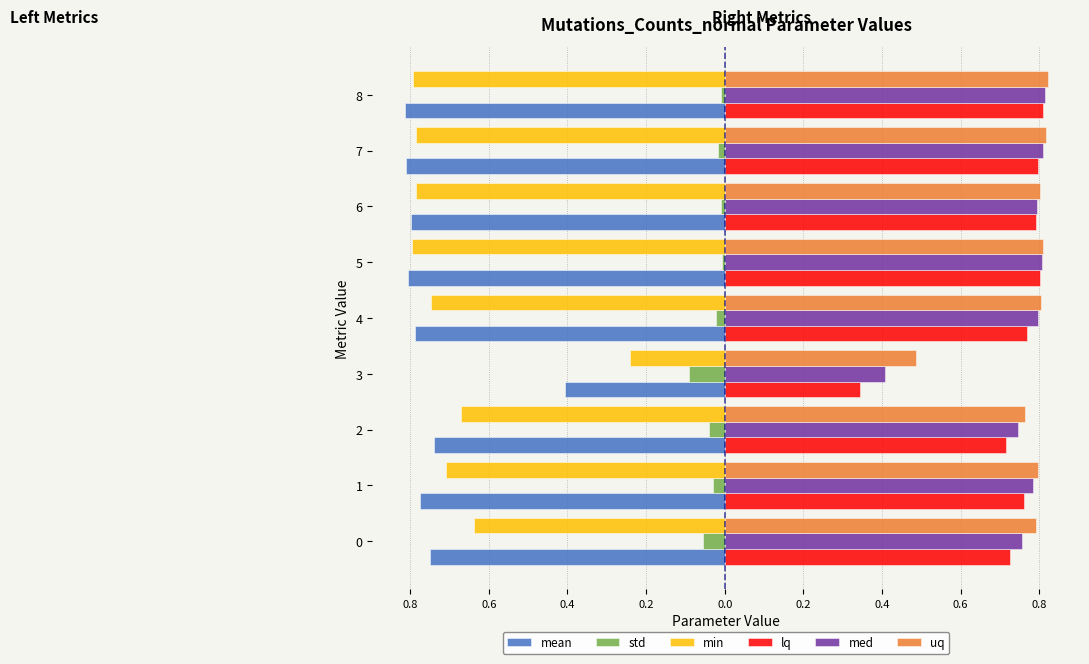

What are all the series names shown in the legend?

mean, std, min, lq, med, uq